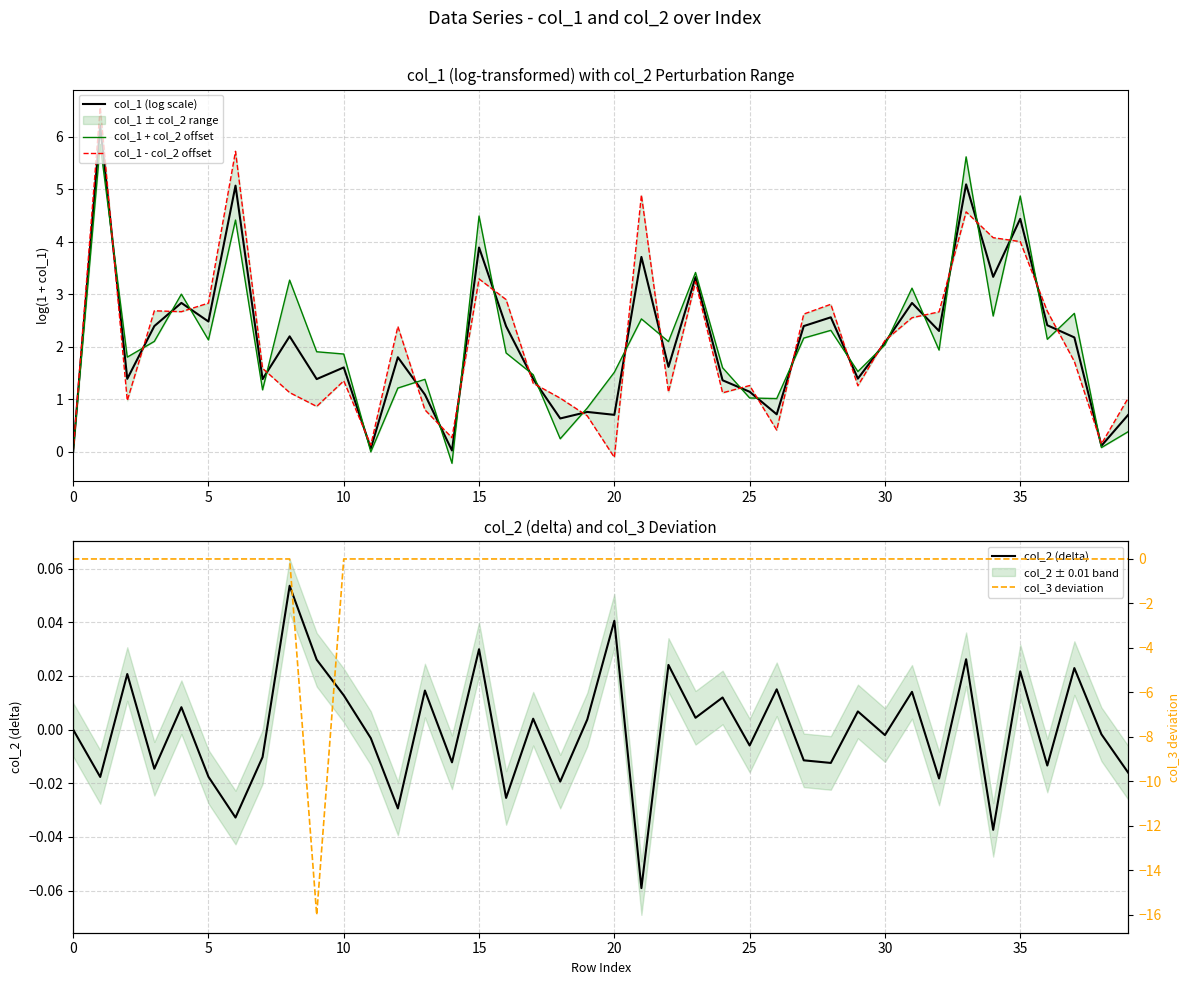

The value of col_2 (delta) at 0 is 0.1. True or false?

False